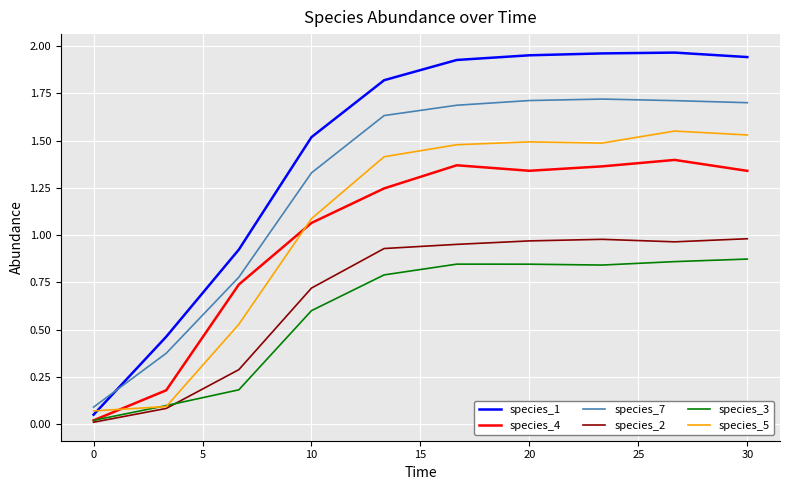

True or false: species_7 and species_2 intersect in this chart.

False